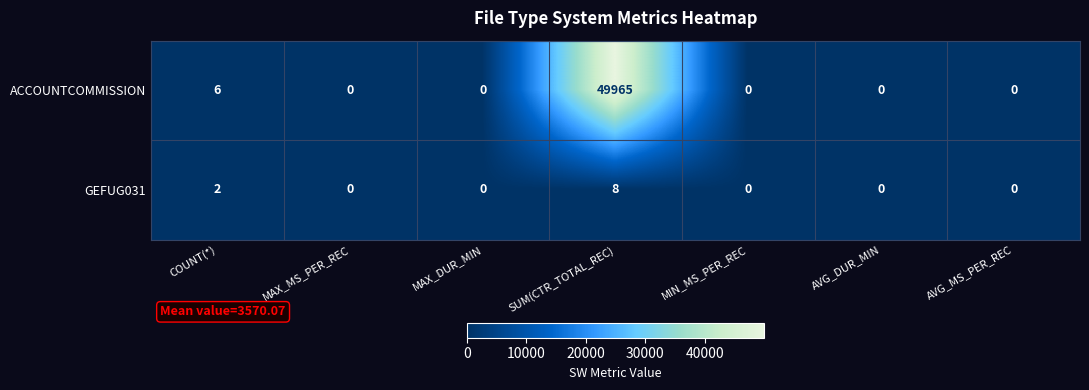

Reading left to right, what are all the values shown in this chart?

ACCOUNTCOMMISSION: COUNT(*)=6	MAX_MS_PER_REC=0	MAX_DUR_MIN=0	SUM(CTR_TOTAL_REC)=49965	MIN_MS_PER_REC=0	AVG_DUR_MIN=0	AVG_MS_PER_REC=0
GEFUG031: COUNT(*)=2	MAX_MS_PER_REC=0	MAX_DUR_MIN=0	SUM(CTR_TOTAL_REC)=8	MIN_MS_PER_REC=0	AVG_DUR_MIN=0	AVG_MS_PER_REC=0